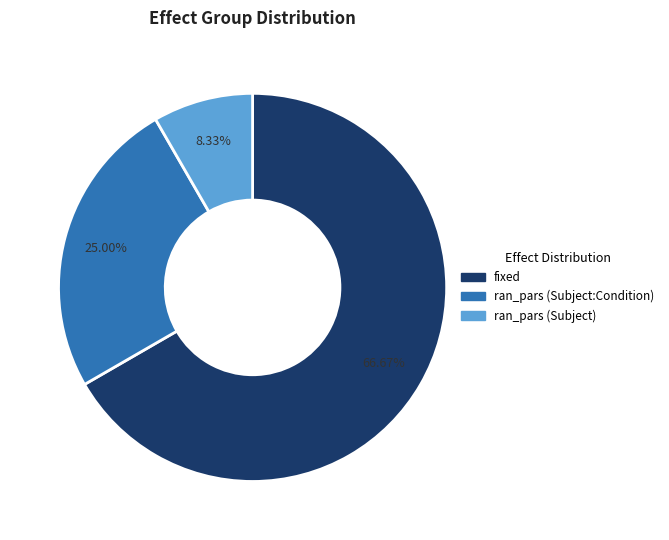

Is ran_pars (Subject:Condition) the majority of the pie?

No